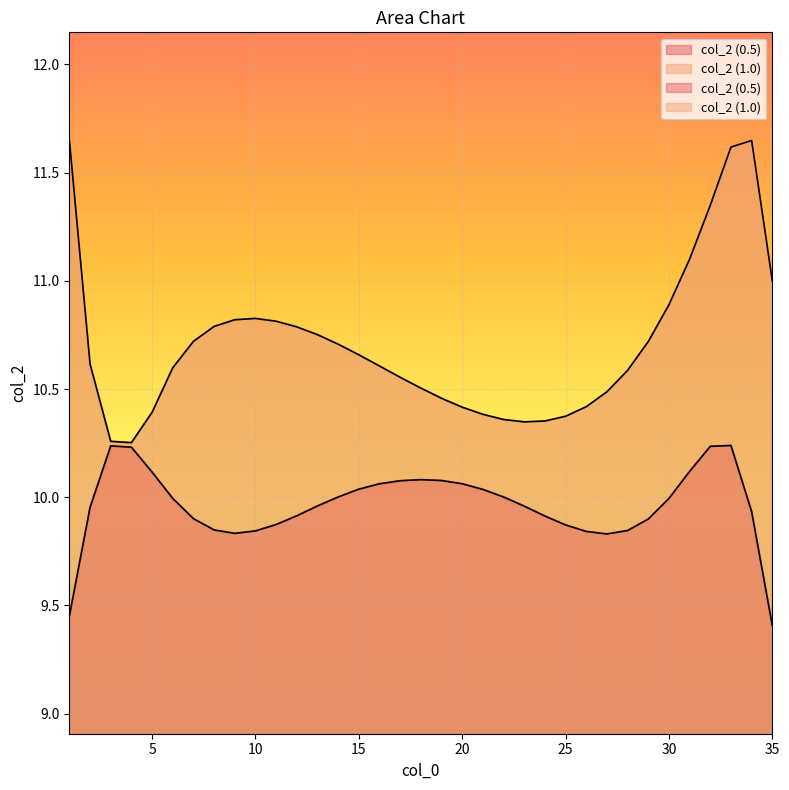

True or false: col_2 (1.0) has a value of 3.1 at 24.

False